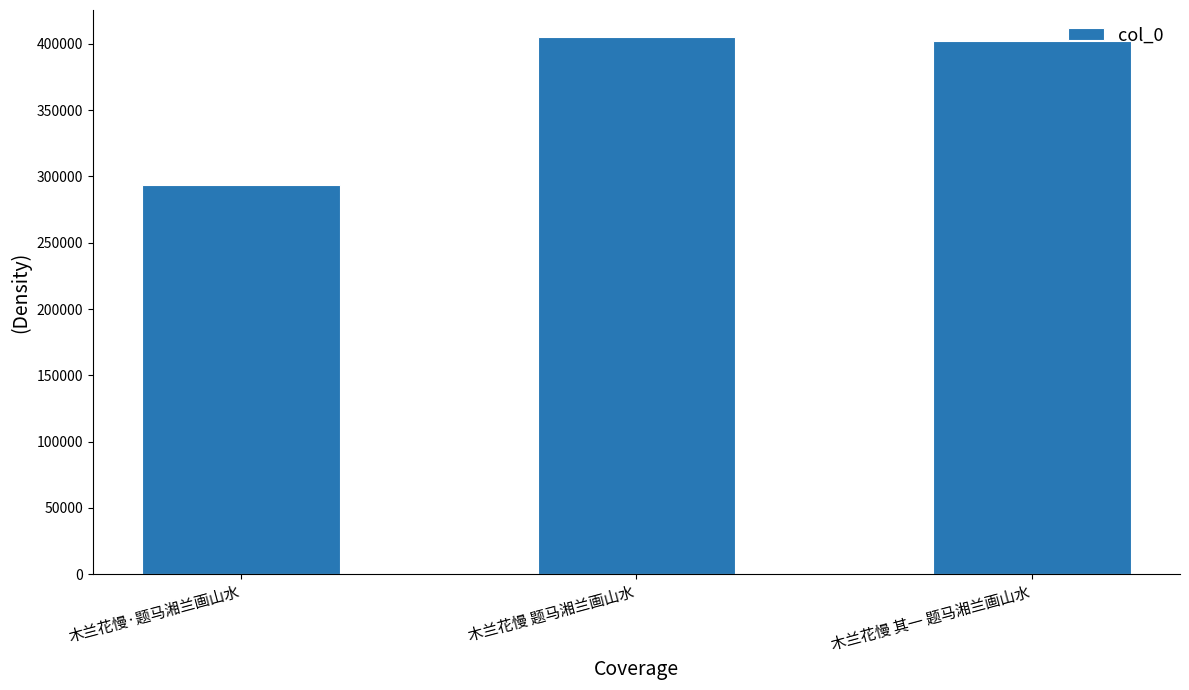

What is the minimum value shown in the chart?

293836